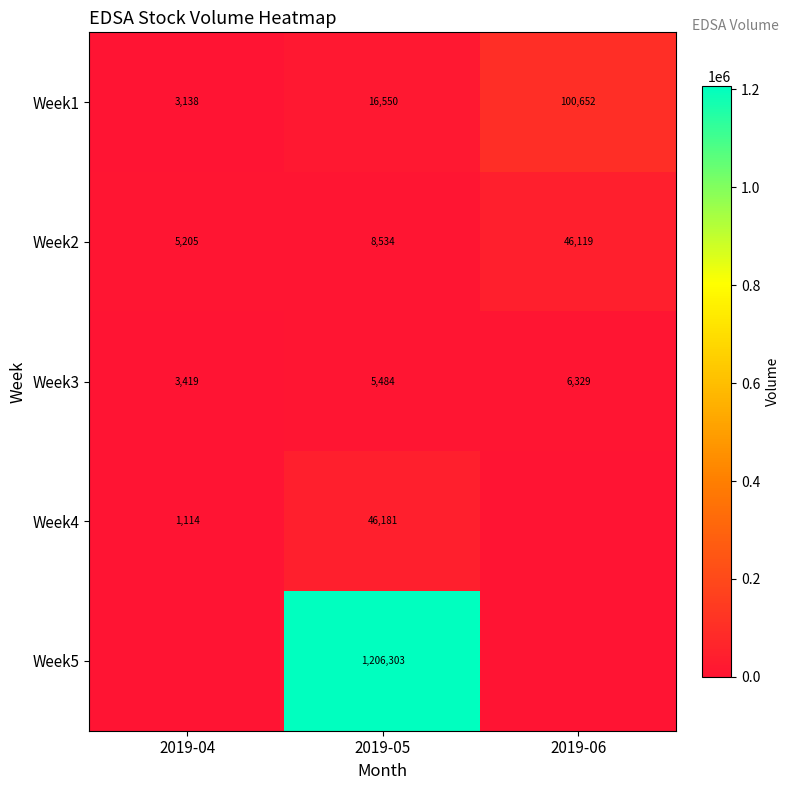

What is the highest value of the Week3 series?

6329